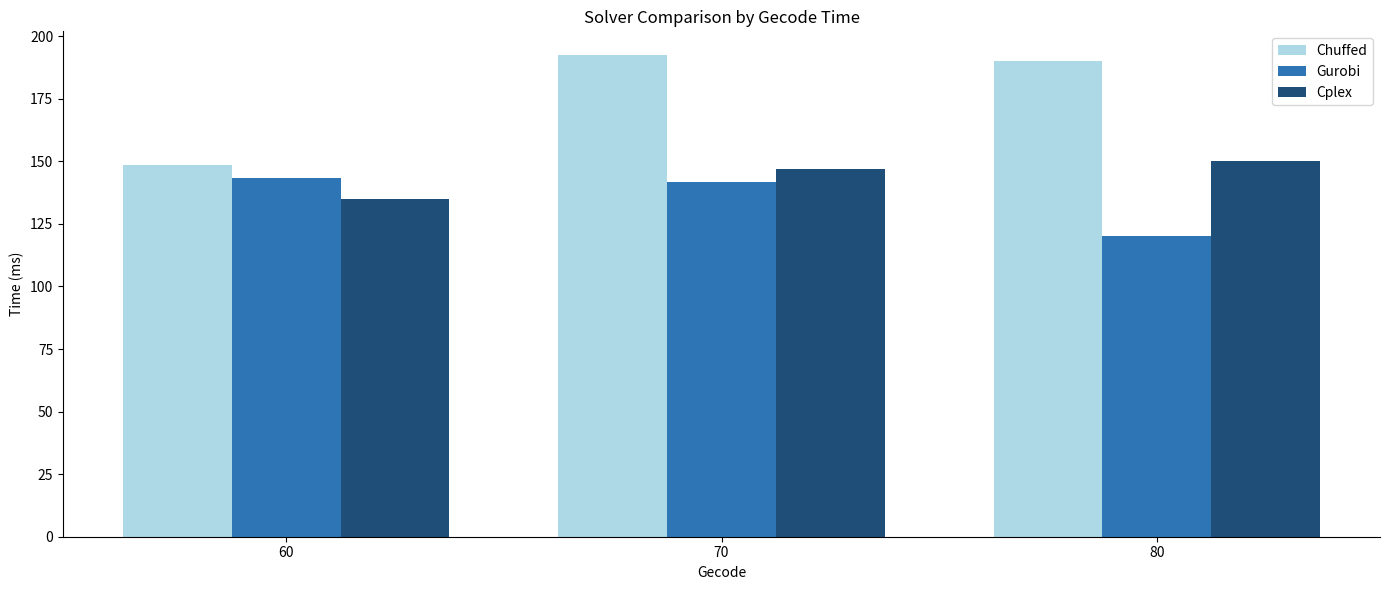

What is the sum of all Cplex values?

431.9